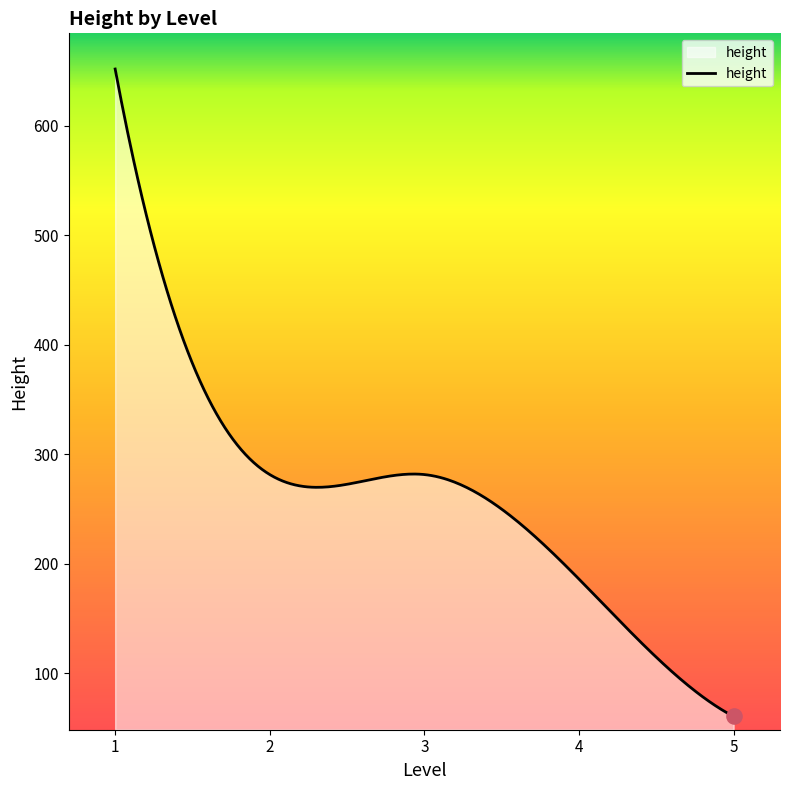

What is the difference between the maximum and minimum values?

591.5